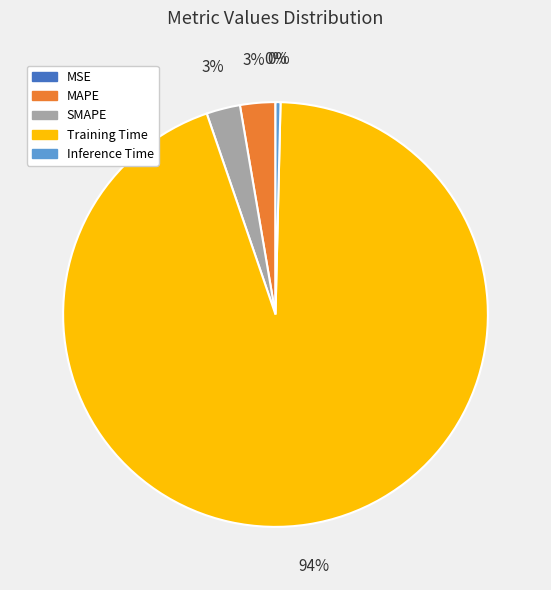

Is there any slice that represents more than half of the pie?

Yes